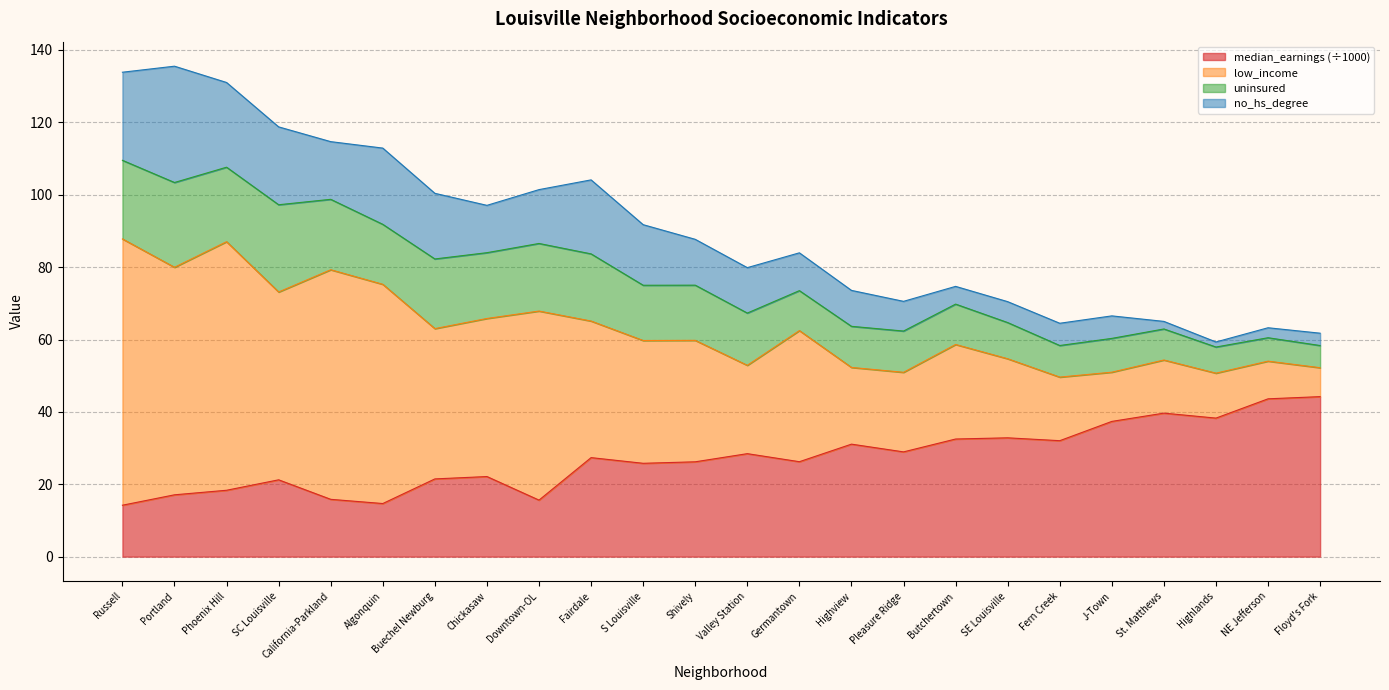

Where is the first local minimum for low_income?

Portland